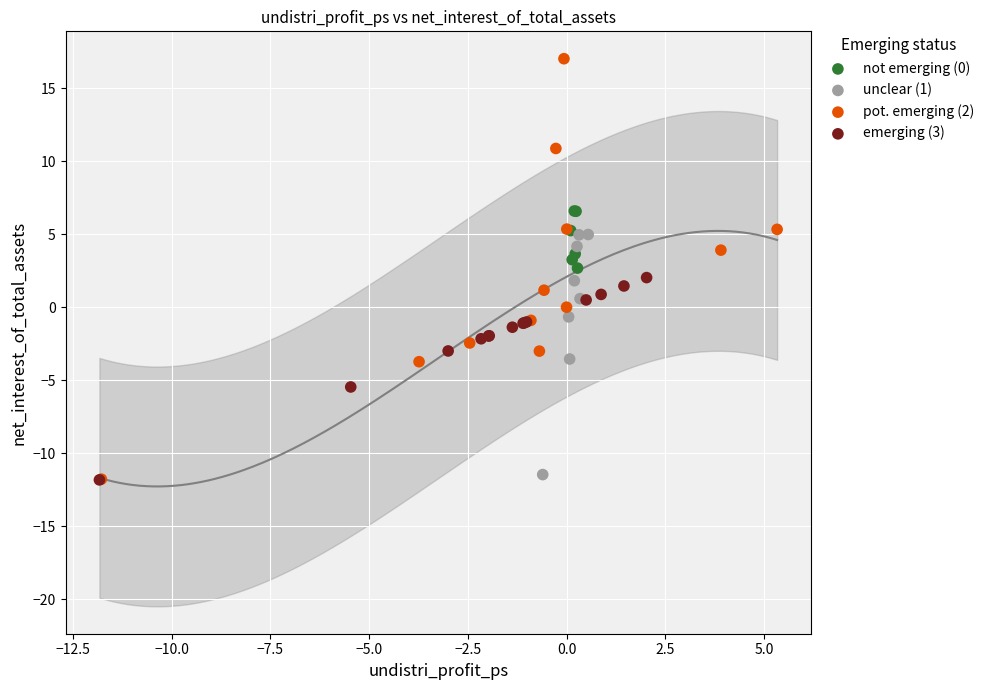

Which series has the widest spread of Y values?

pot. emerging (2)